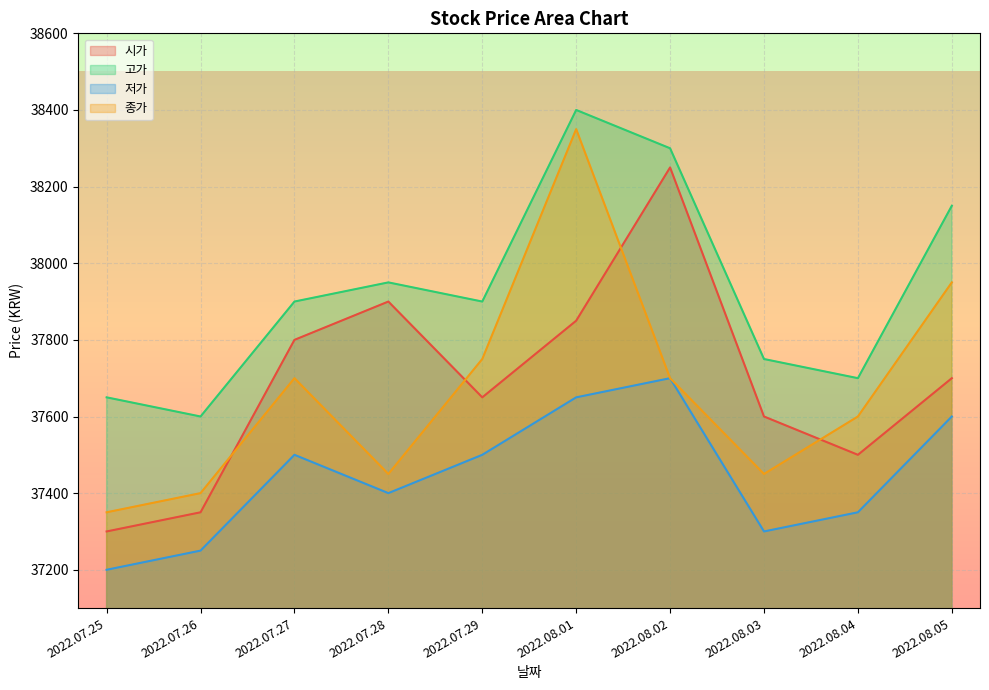

At which label does 시가 first exceed 37700?

2022.07.27